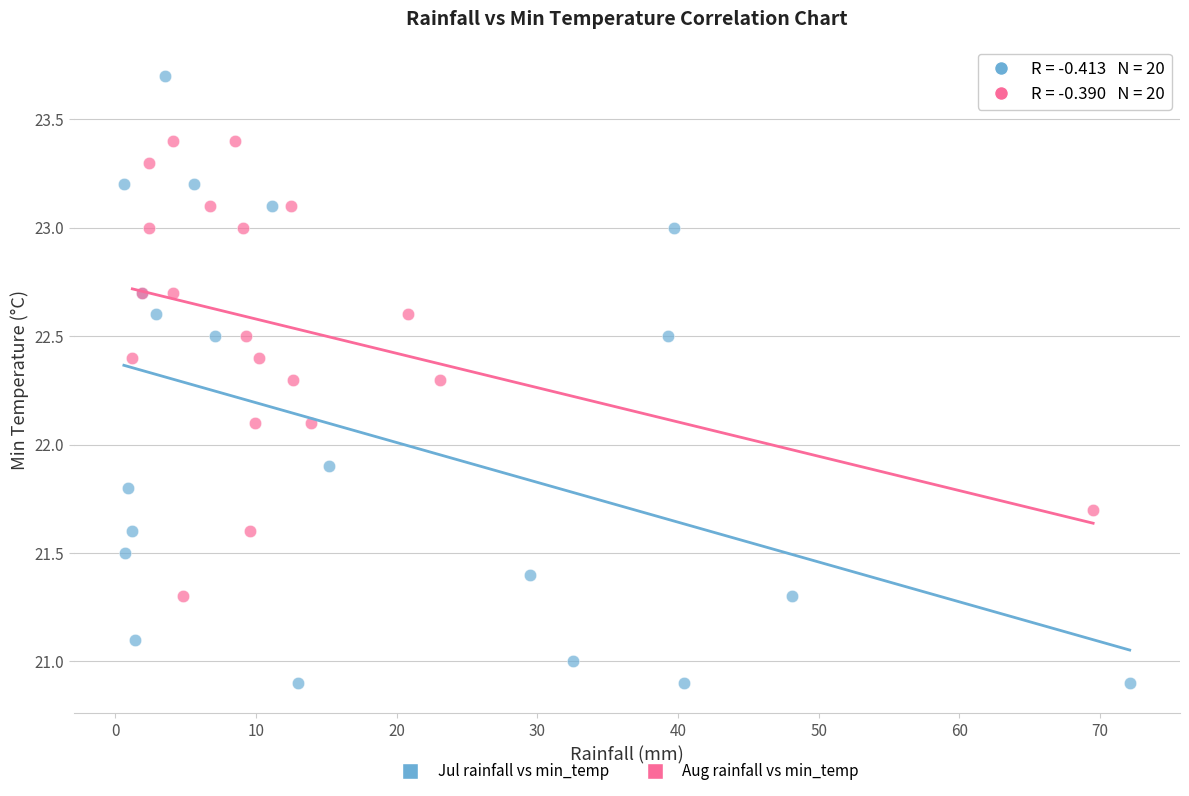

Which series has the largest Y range (max minus min)?

Jul rainfall vs min_temp